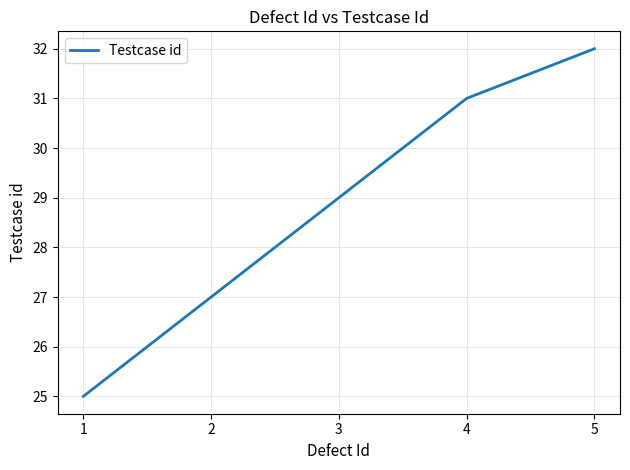

Reading left to right, transcribe all the data shown in this chart.

1=25	2=27	3=29	4=31	5=32